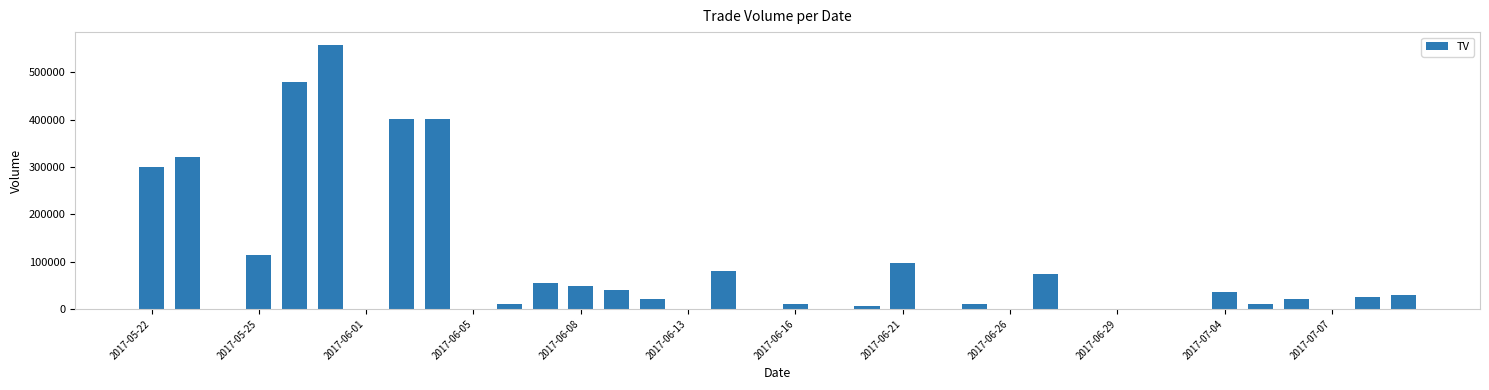

How many series are shown in this chart?

1